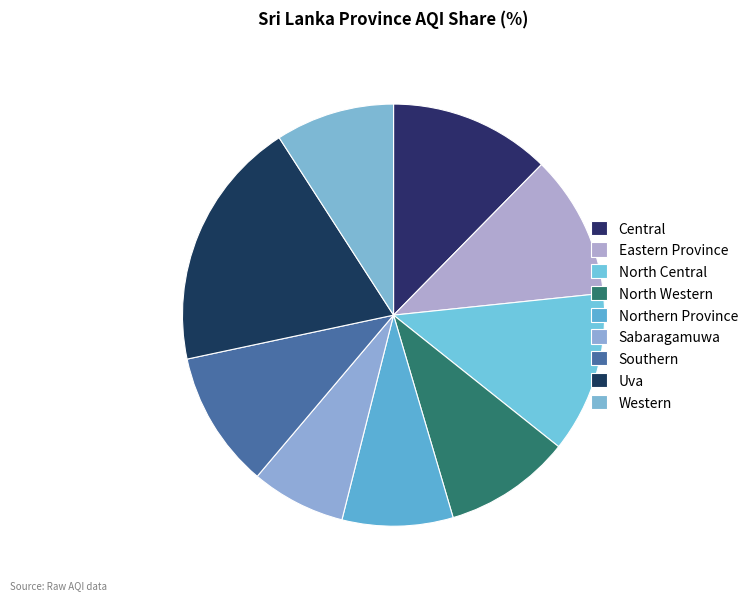

Do Uva and Central together represent more than half of the pie?

No